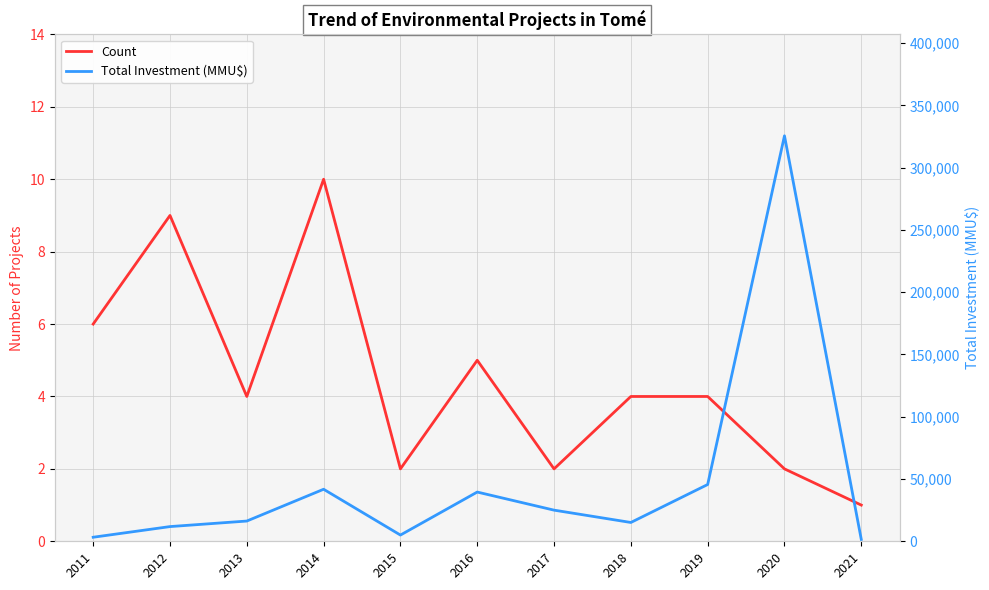

At which category does Total Investment (MMU$) reach its first local peak?

2014